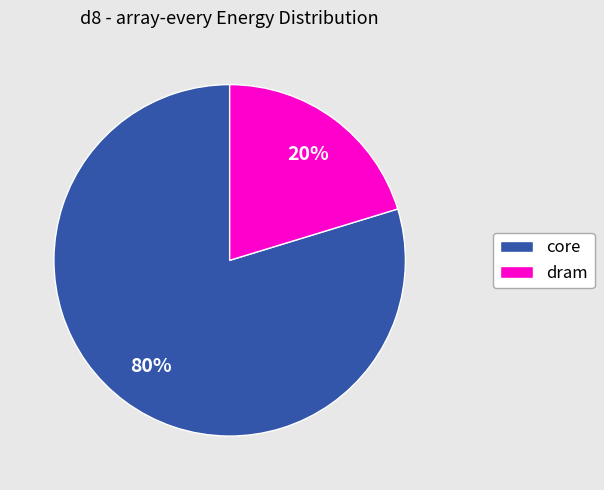

Is there any slice that represents more than half of the pie?

Yes